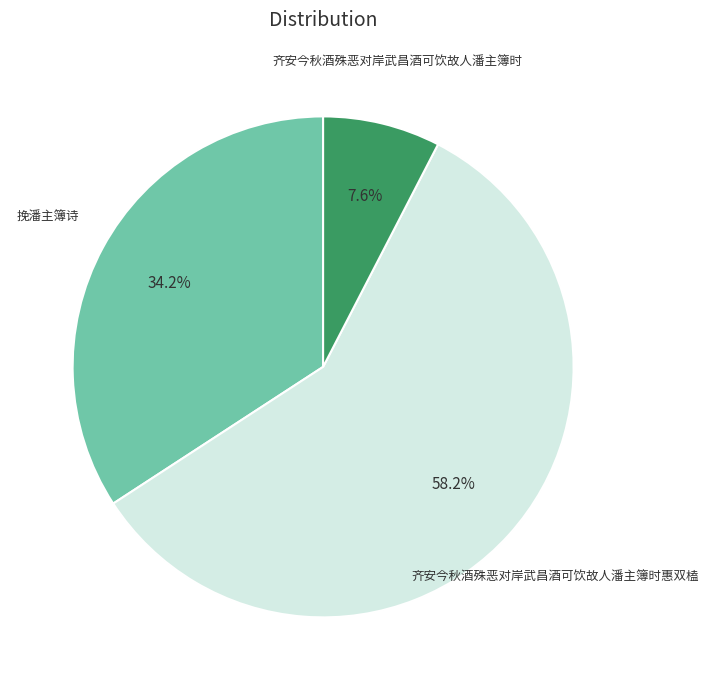

Is there a majority slice in this chart?

Yes